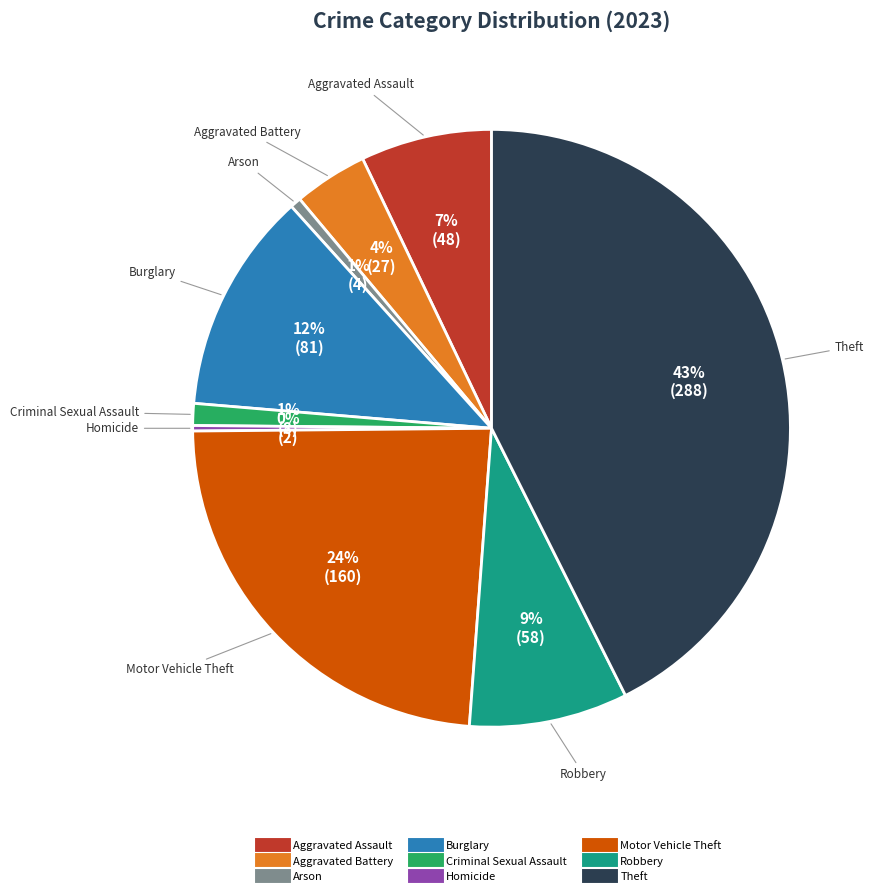

To the nearest percent, what portion does Robbery represent?

9%